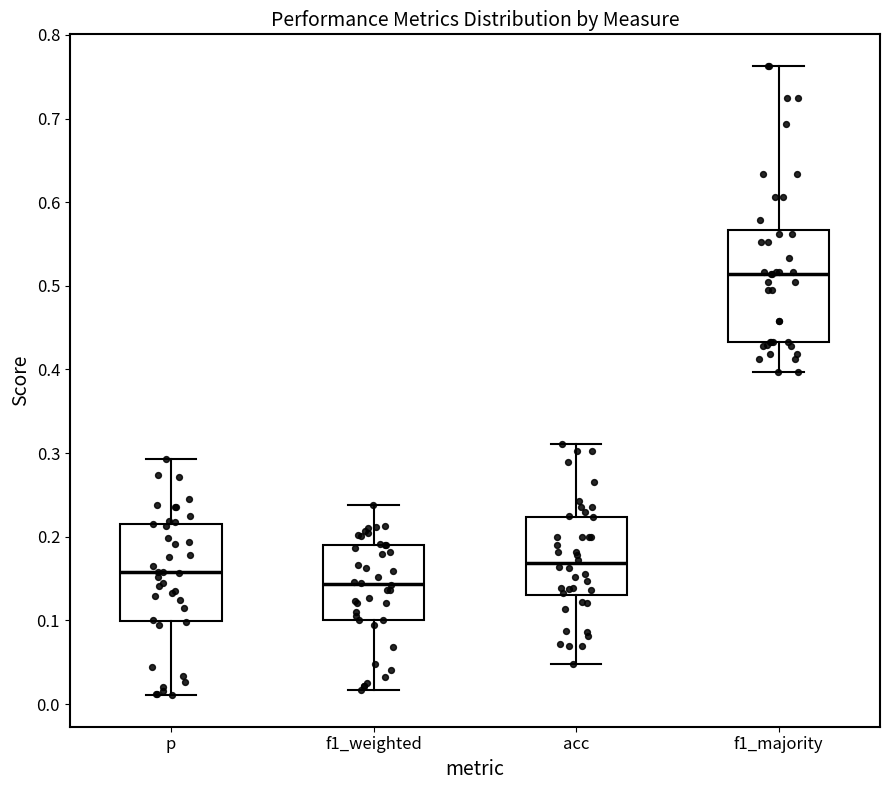

Reading left to right, read every box against the y-axis: the position of its median line, the range the box covers, and the ends of its whiskers. The values are not printed on the chart, so give them approximately, as read against the axis.

p: median 0.16, box 0.10 to 0.22, whiskers 0.01 to 0.29
f1_weighted: median 0.14, box 0.10 to 0.19, whiskers 0.02 to 0.24
acc: median 0.17, box 0.13 to 0.22, whiskers 0.05 to 0.31
f1_majority: median 0.51, box 0.43 to 0.57, whiskers 0.40 to 0.76